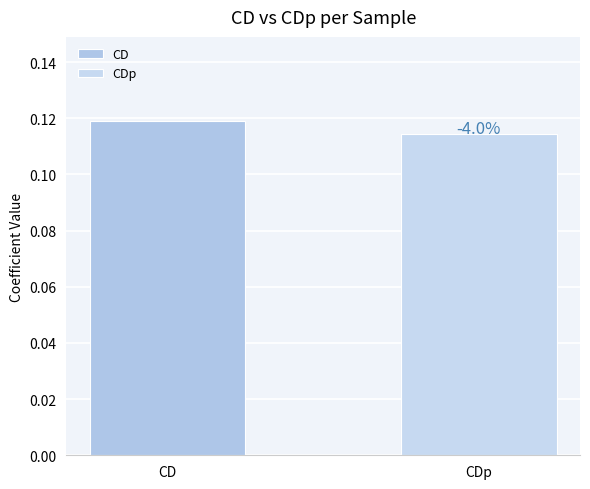

Rank the categories by value from highest to lowest.

CD, CDp